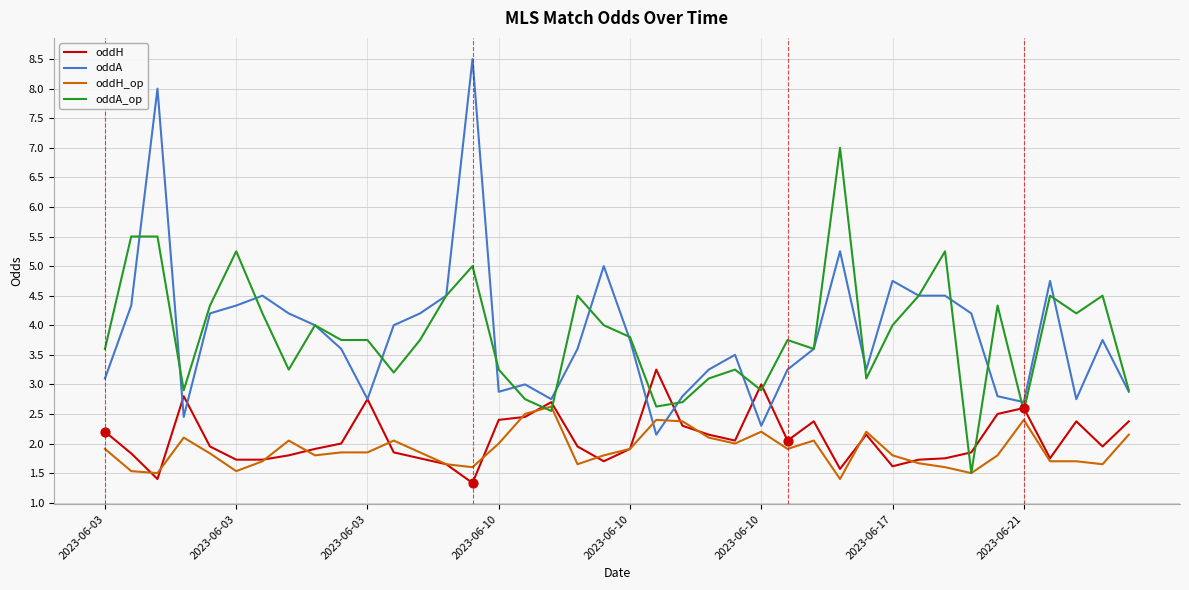

At how many categories does at least one series exceed 2?

40